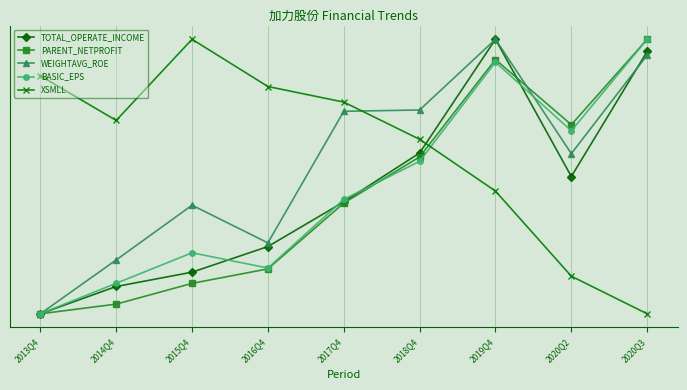

Where do PARENT_NETPROFIT and TOTAL_OPERATE_INCOME first cross each other?

2019Q4 and 2020Q2